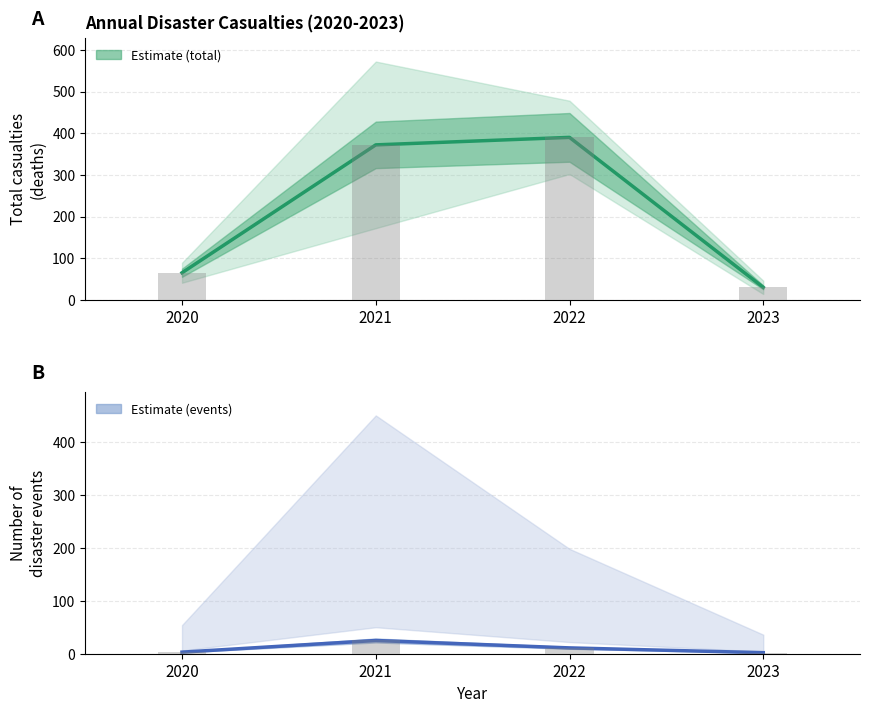

Does the chart contain stacked bars?

No